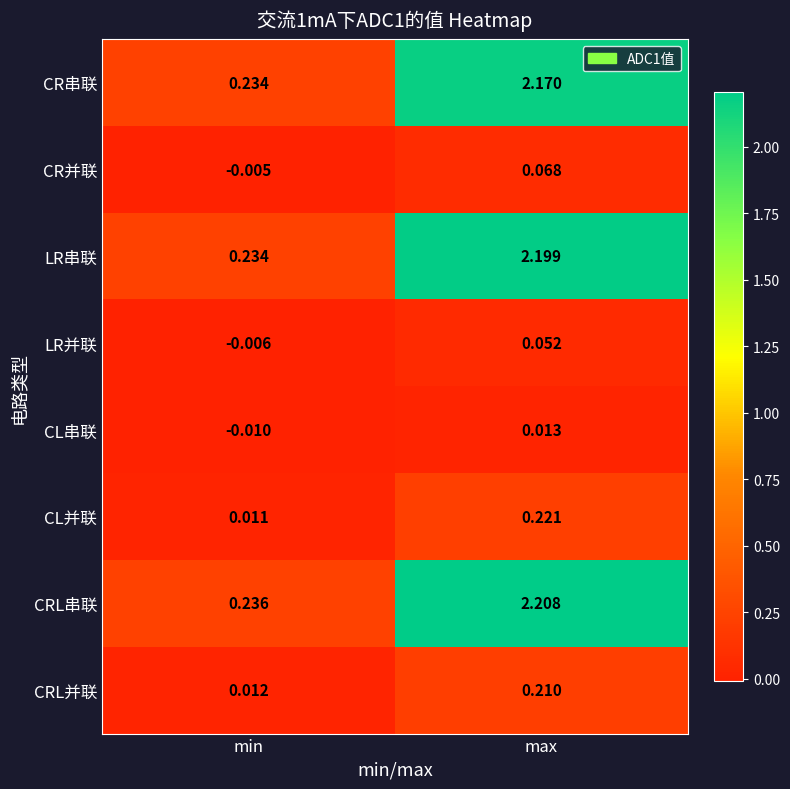

At which label is CR并联 closest to 0?

min